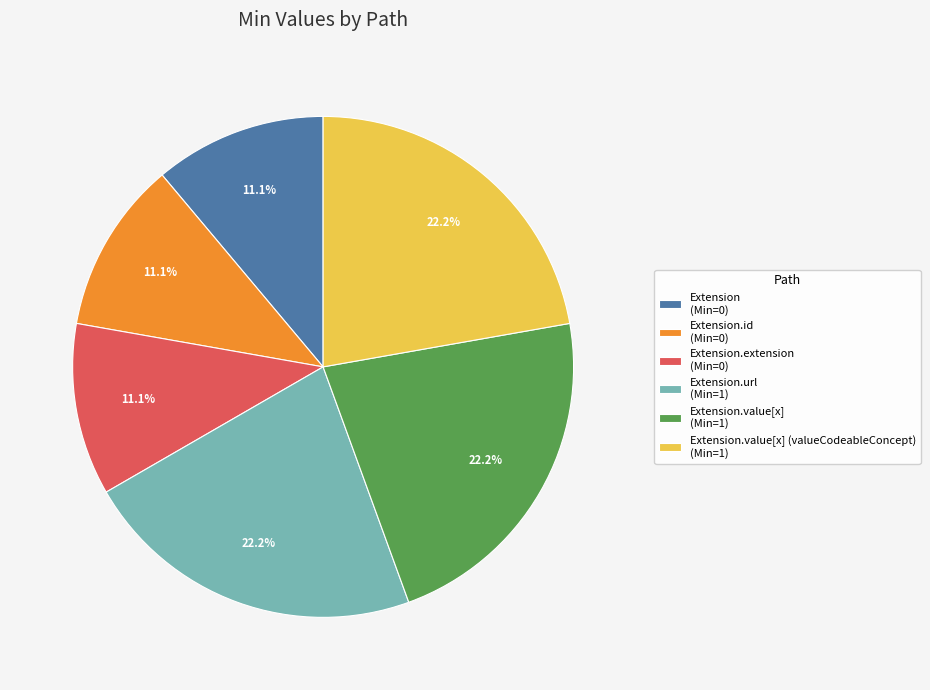

Which has a higher value, Extension.value[x] (valueCodeableConcept) (Min=1) or Extension.id (Min=0)?

Extension.value[x] (valueCodeableConcept) (Min=1)